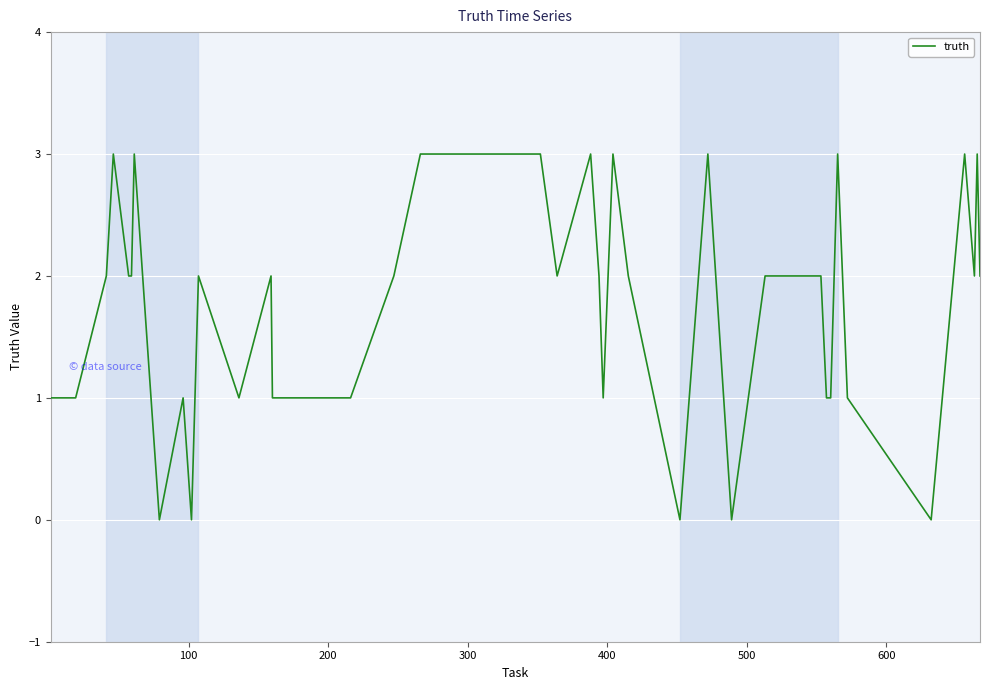

How many distinct data groups are displayed?

1